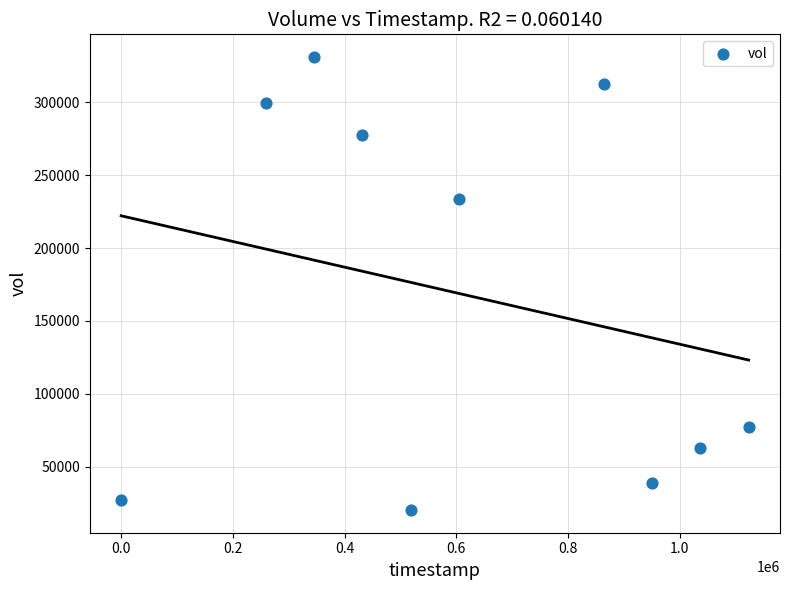

What Y value in the scatter plot is closest to 175700?

234000